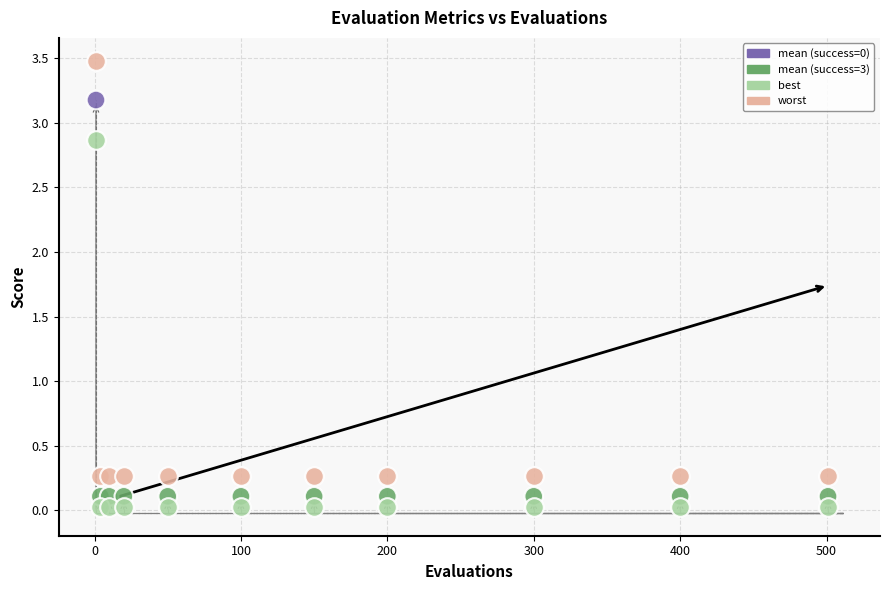

Across all data points, what is the range of Y values (max minus min)?

3.5